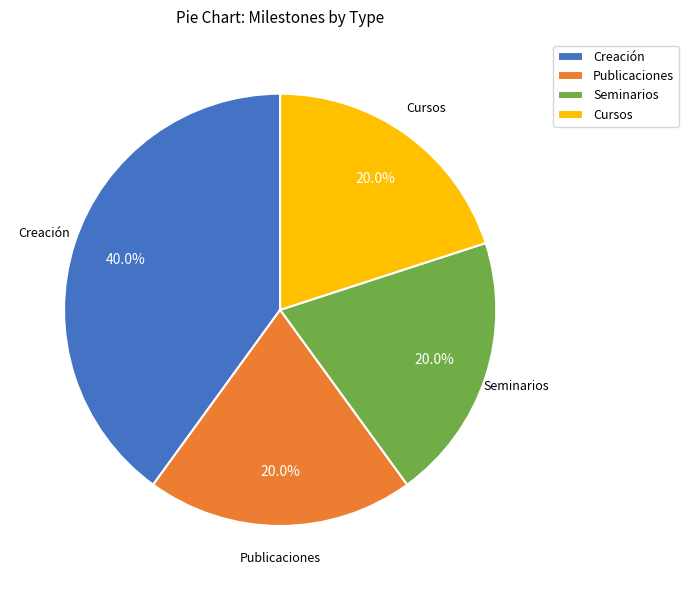

Is it true that Cursos is 2% of the pie?

False